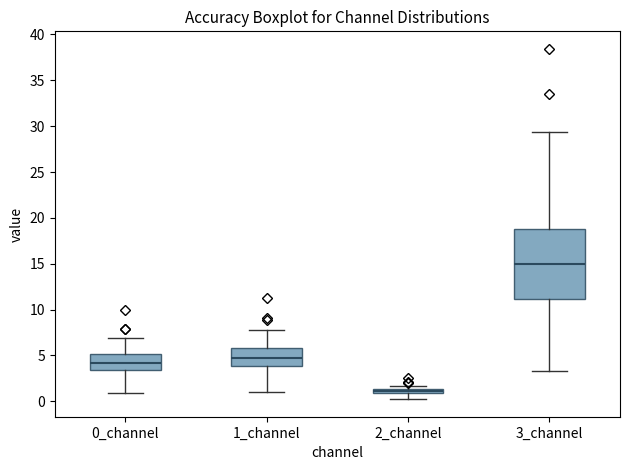

Which box is the tallest, from its lower edge to its upper edge?

3_channel